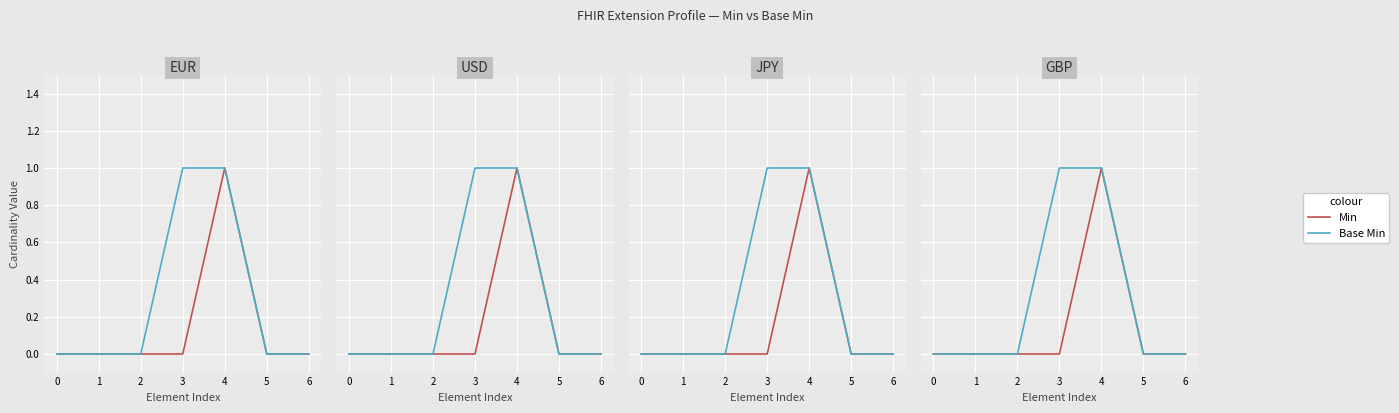

What is the difference between the maximum and second lowest values in the Min series?

1